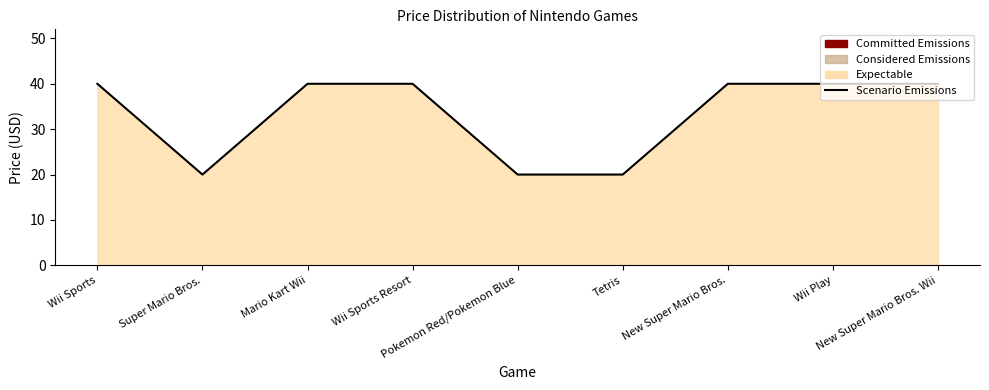

The value at Pokemon Red/Pokemon Blue is 11. True or false?

False